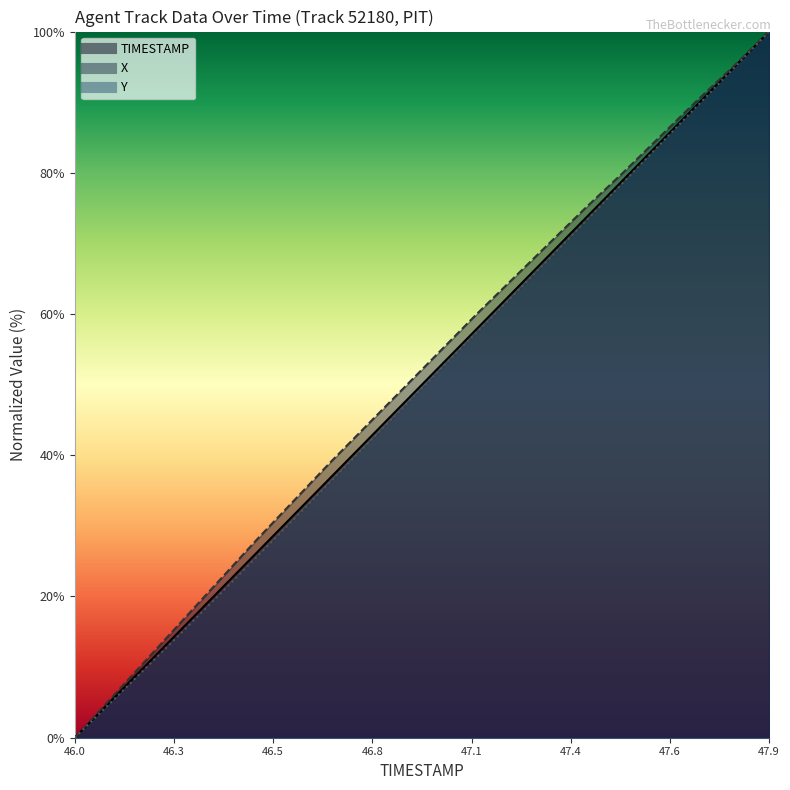

The X series shows 38.7 at 46.4. True or false?

False